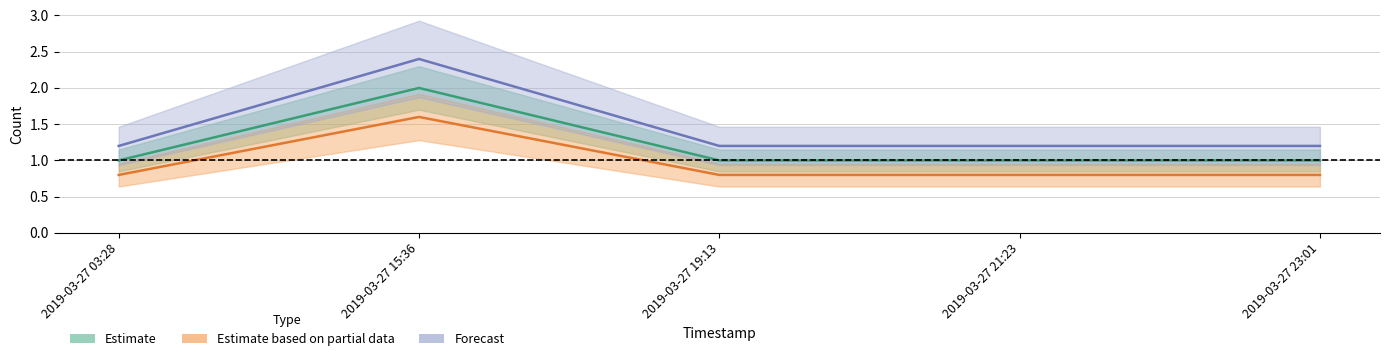

What is the minimum value for Estimate based on partial data?

0.8